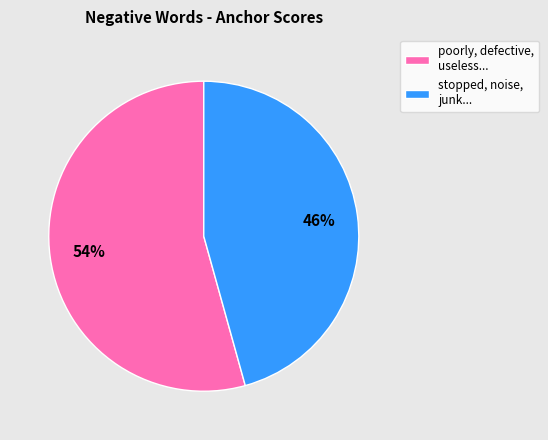

To the nearest percent, what is the average slice percentage?

50%